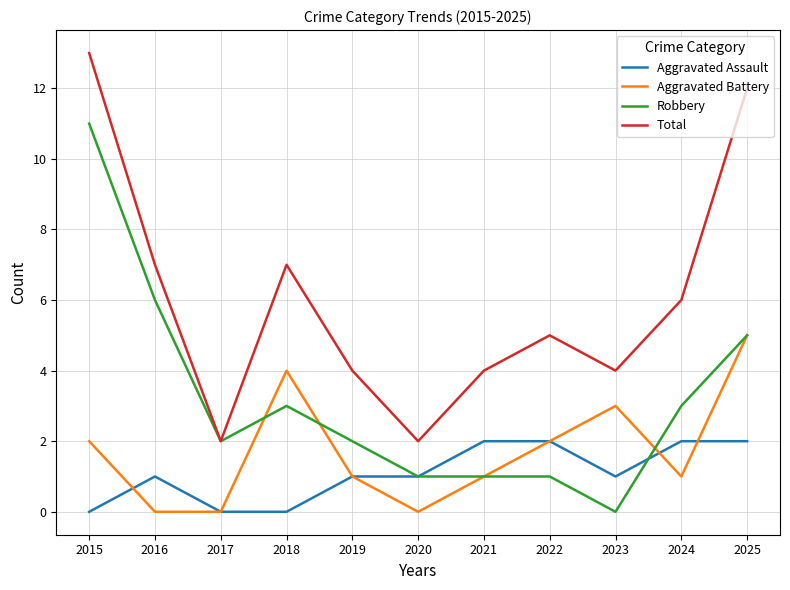

What is the average value of the Aggravated Battery series?

2